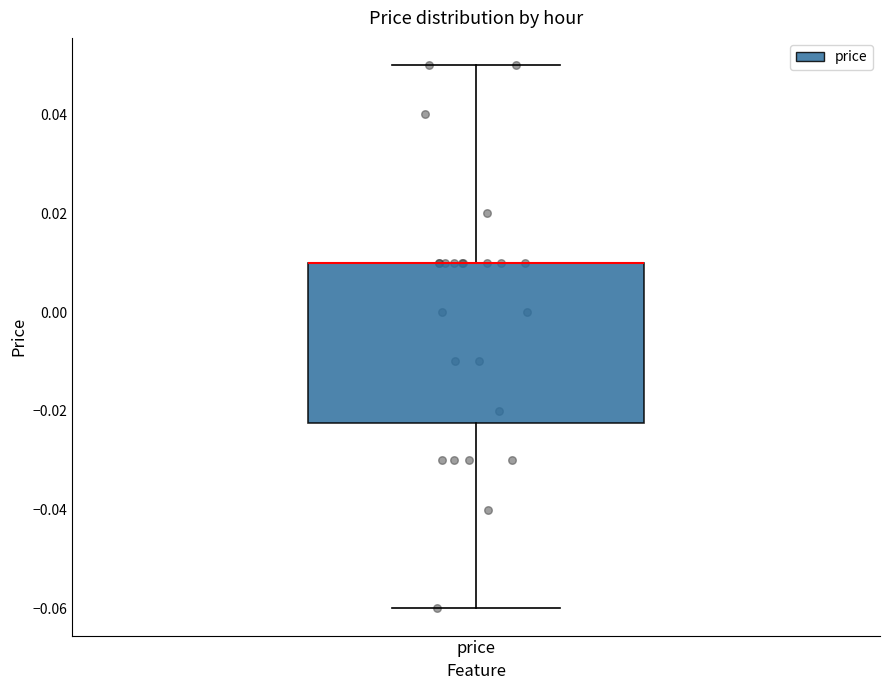

Where does the upper whisker of the box for price end on the y-axis? The values are not printed on the chart, so give them approximately, as read against the axis.

0.050